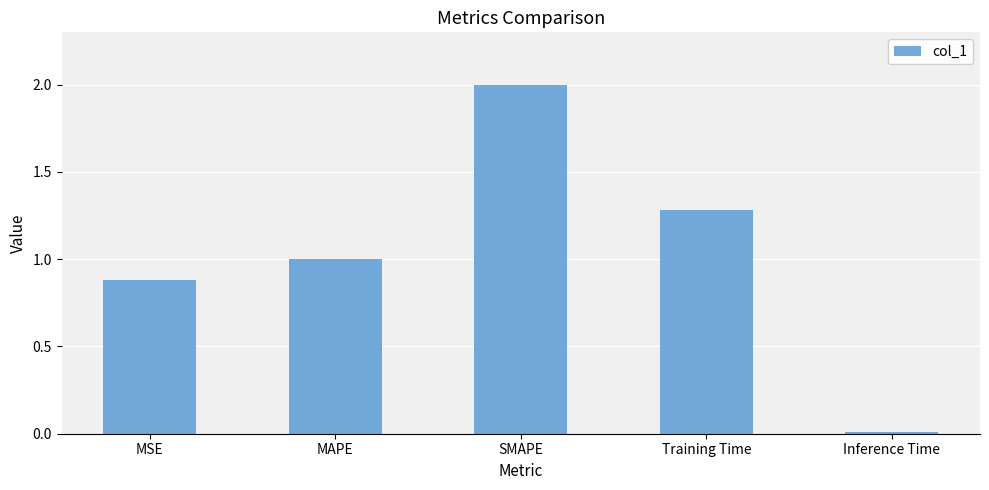

Are the bars horizontal?

No